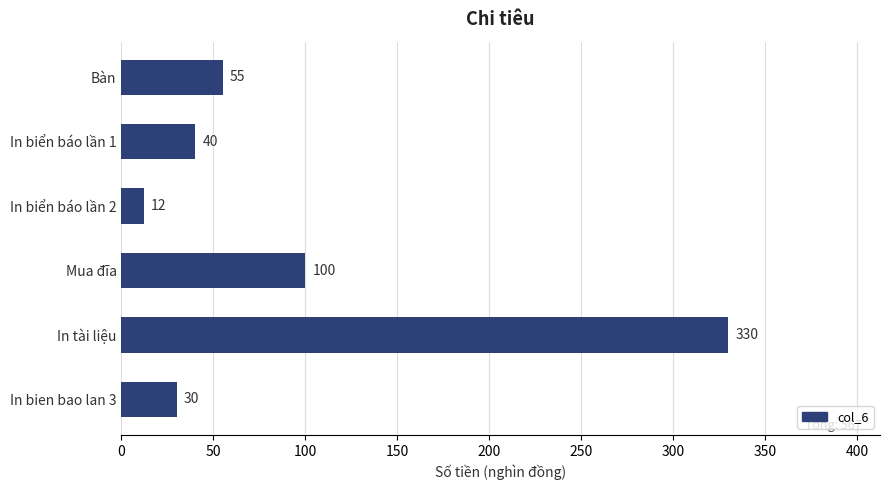

What position from the top is In bien bao lan 3?

6